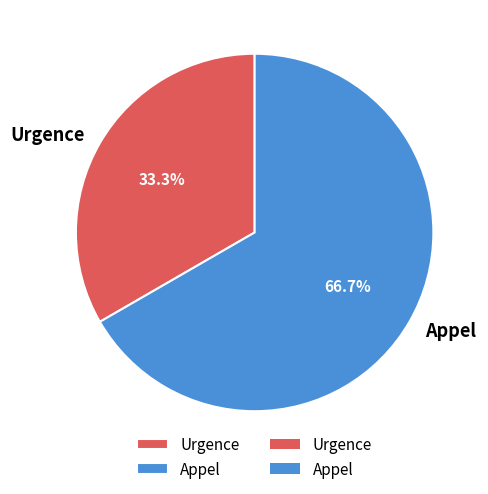

How many slices are in this pie chart?

2